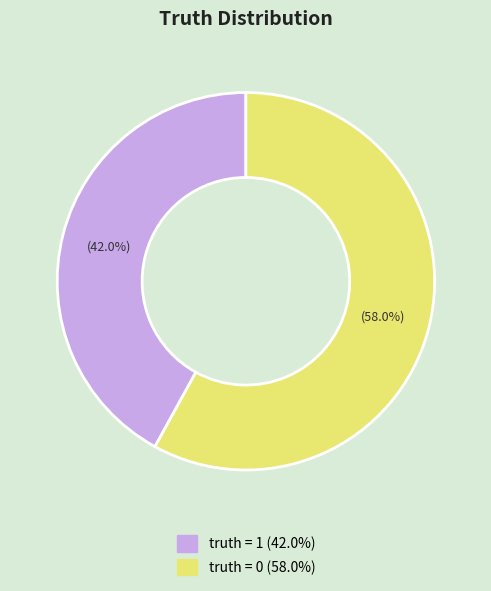

To the nearest percent, what is the difference between the largest and smallest slice percentages?

16%